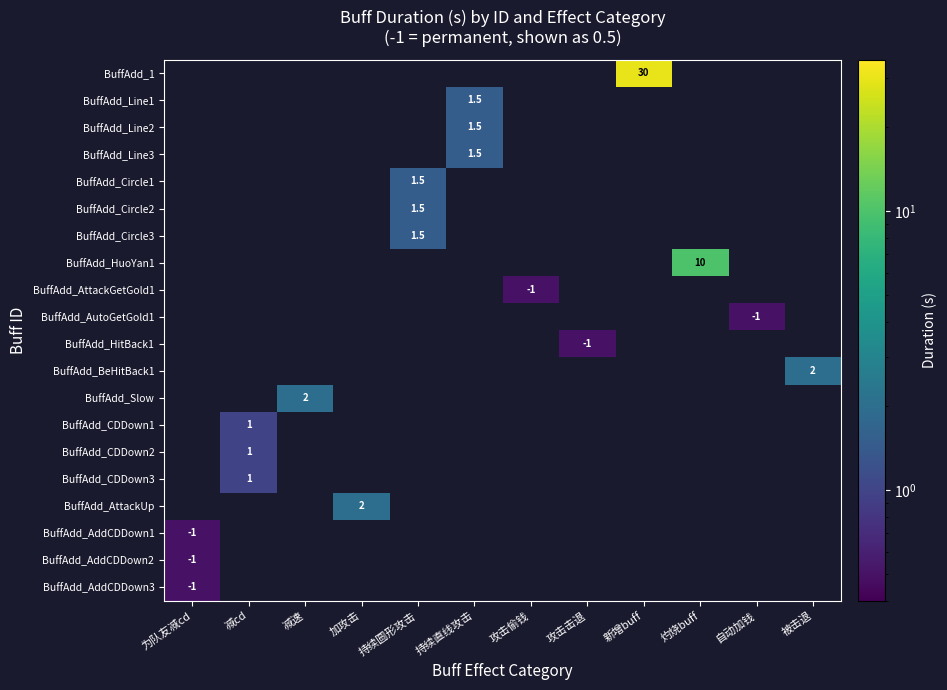

The BuffAdd_Circle1 series shows 1.5 at 持续圆形攻击. True or false?

True